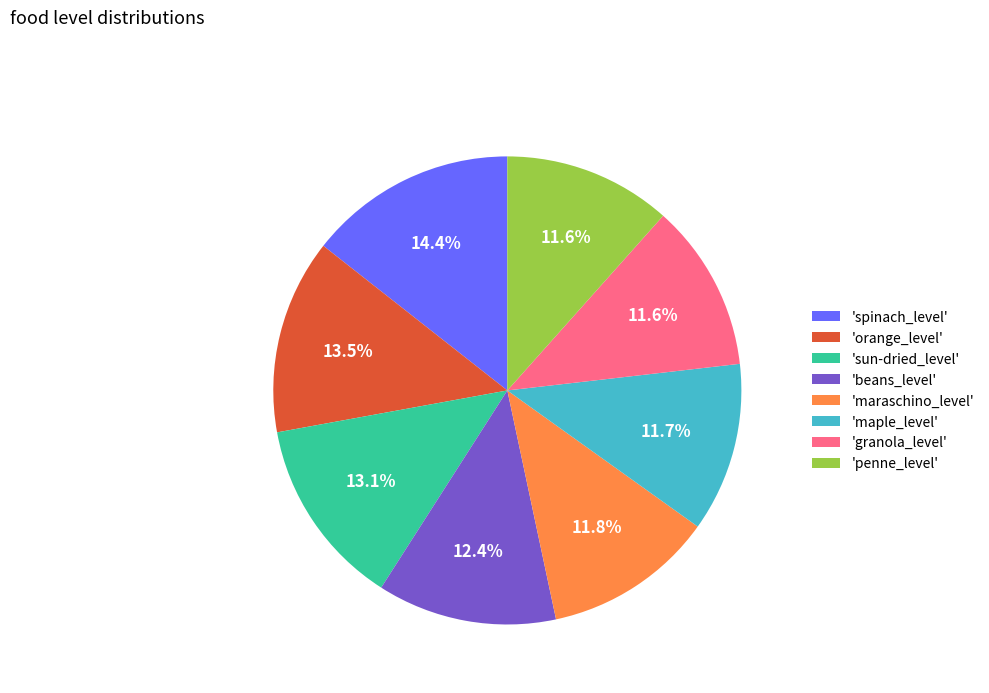

Is there any slice that represents more than half of the pie?

No